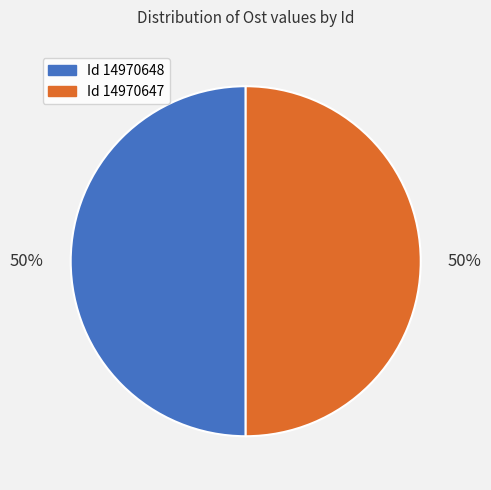

To the nearest percent, what is the average slice percentage?

50%